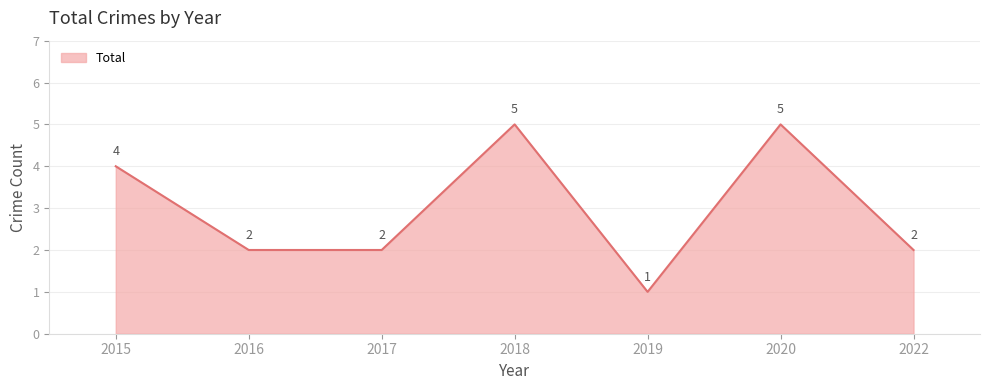

Reading right to left, what are all the values shown in this chart?

2022=2	2020=5	2019=1	2018=5	2017=2	2016=2	2015=4